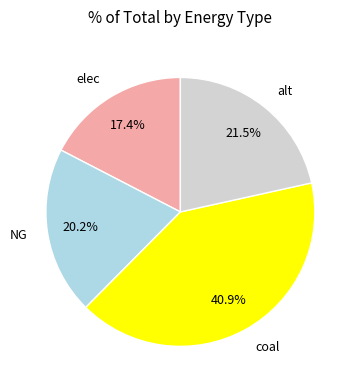

Combined, what portion of the pie is coal and alt?

62.4%